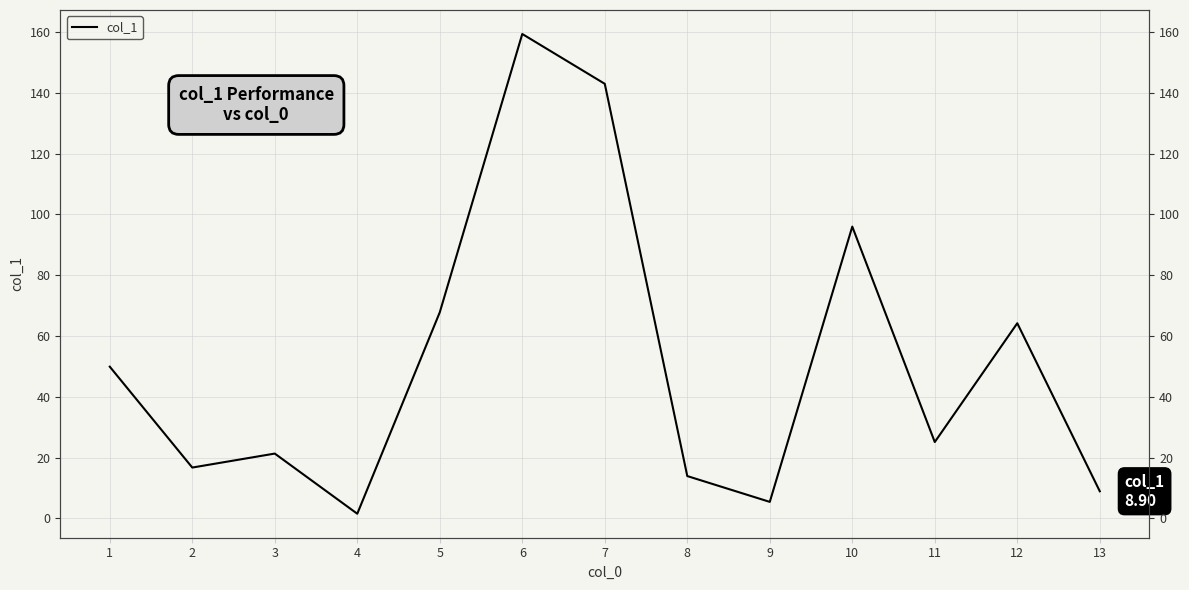

What is the smallest value displayed?

1.5